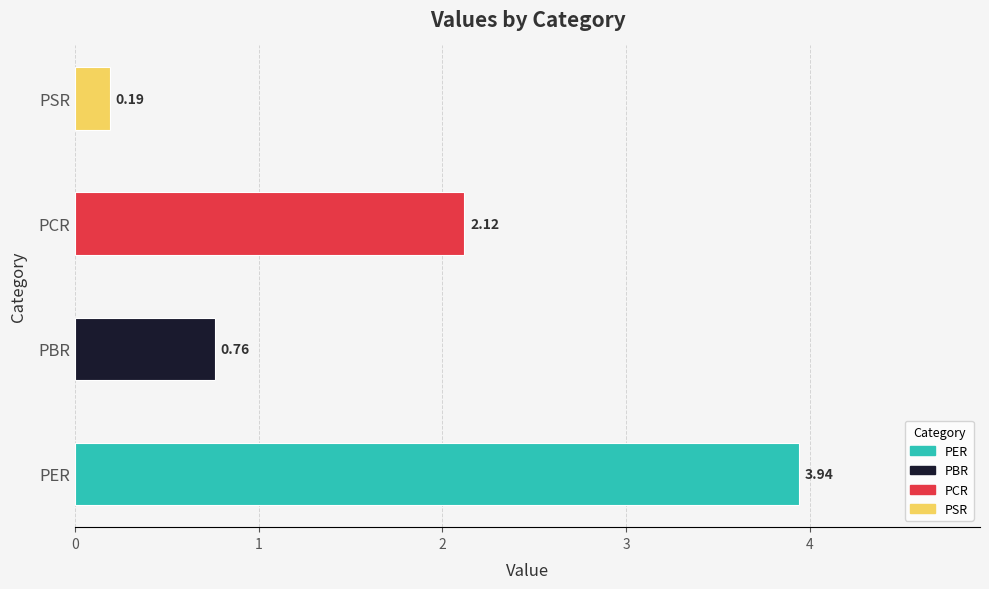

Where is the data nearest to the value 2?

PCR